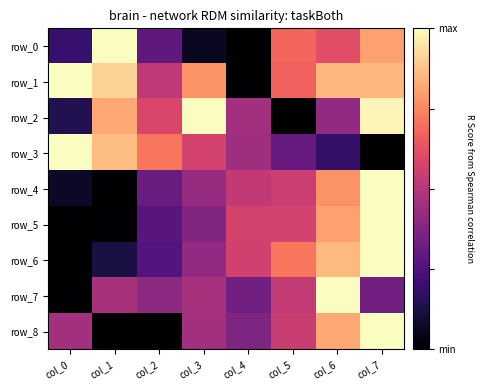

Is the value of row_7 at col_3 greater than the value of row_6 at col_2?

Yes